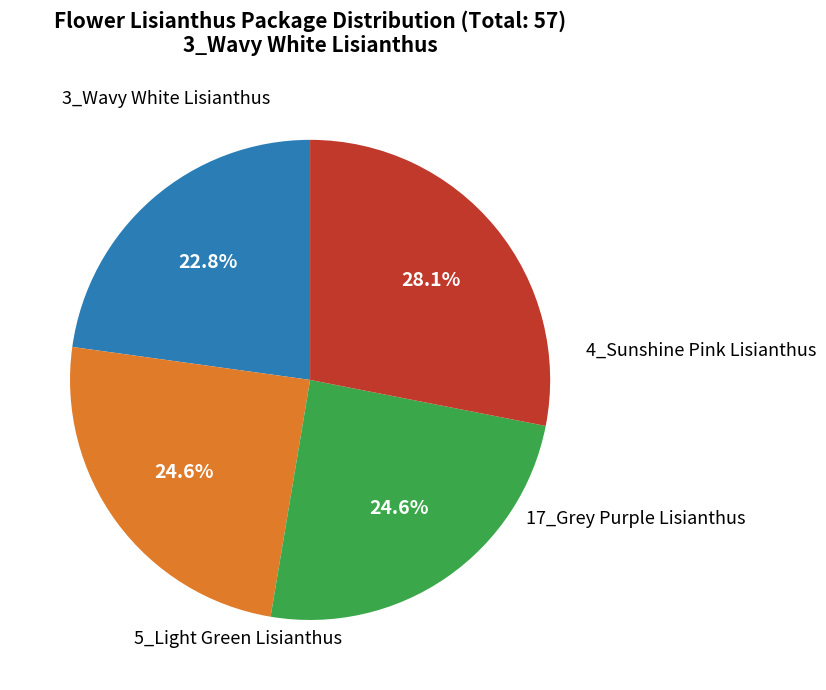

Does any single category account for the majority?

No